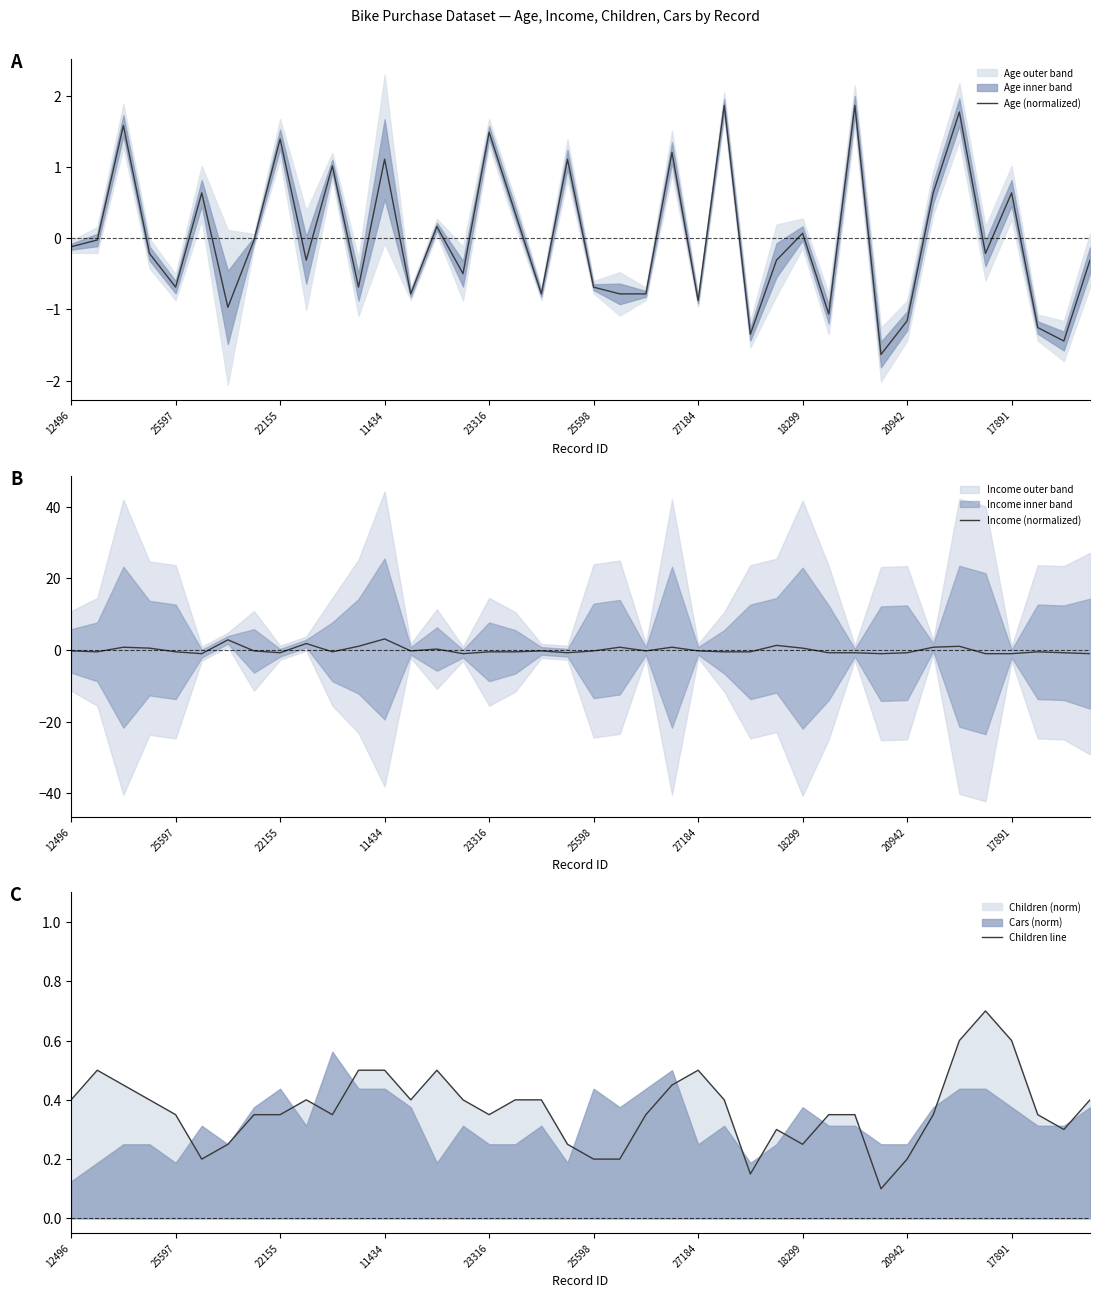

How many negative values does the Age (normalized) series have?

24